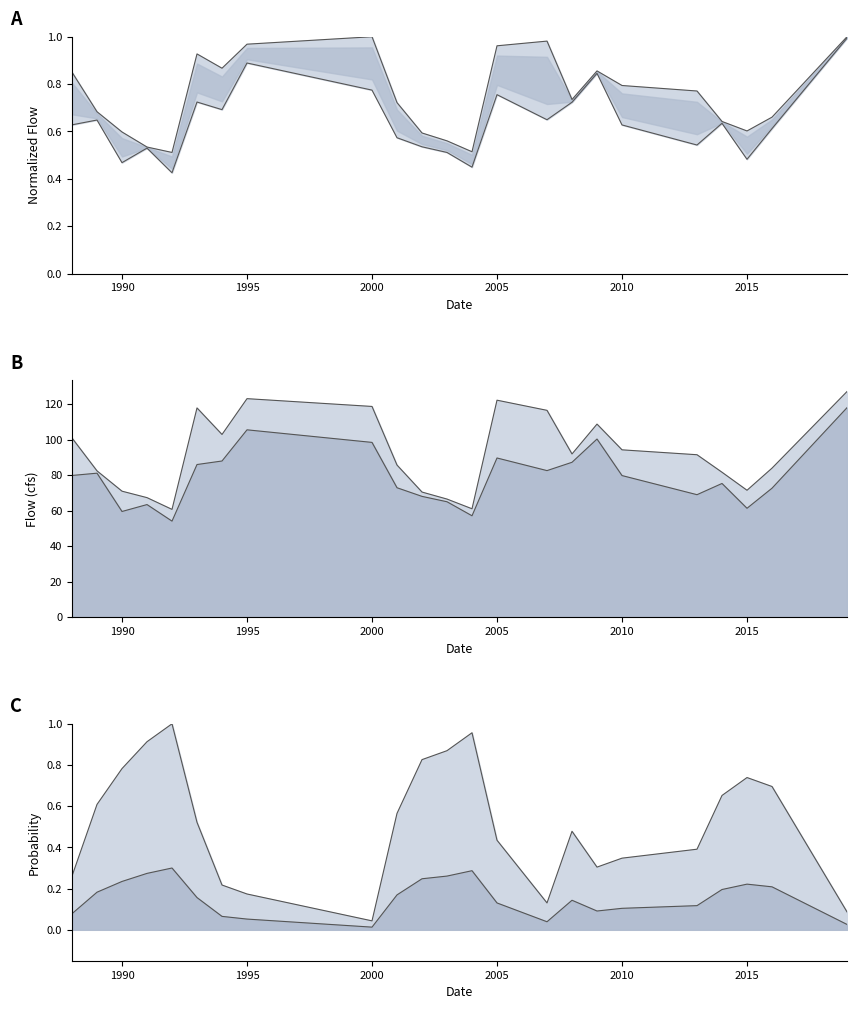

Does the chart display data point markers on the line(s)?

No